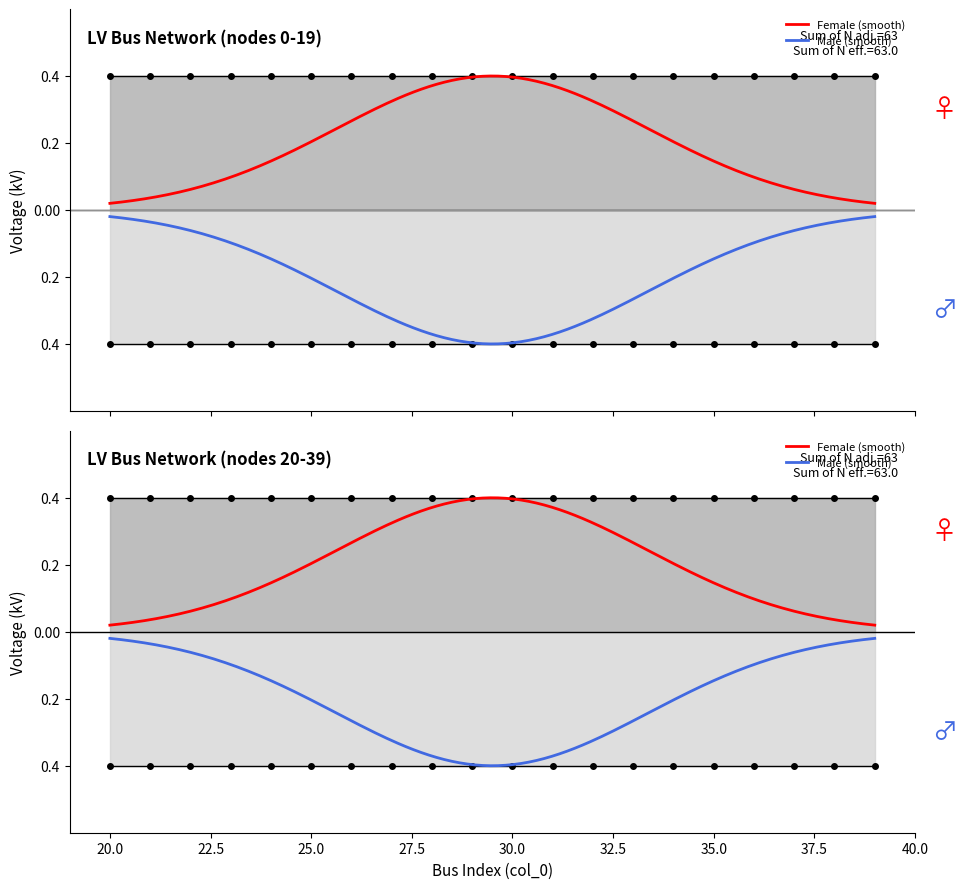

Is it true that vn_kv_above equals 0.1 at 4?

False